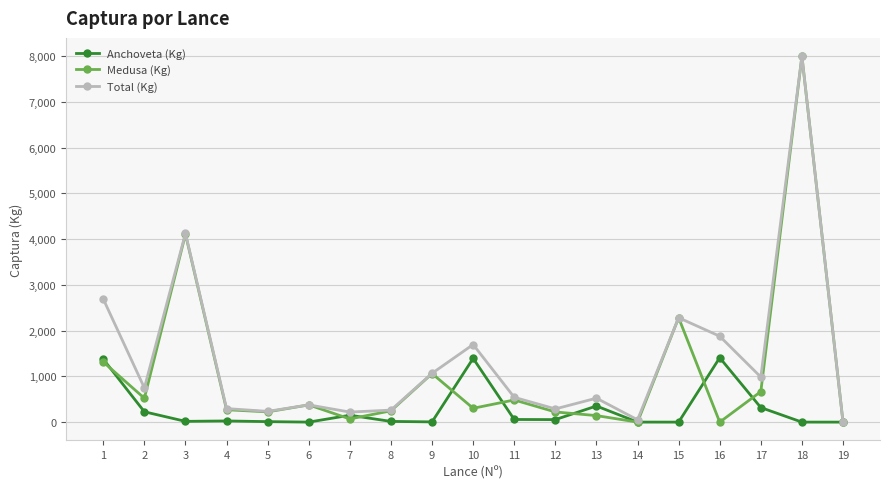

Is the value of Anchoveta (Kg) at 12 greater than the value of Total (Kg) at 4?

No